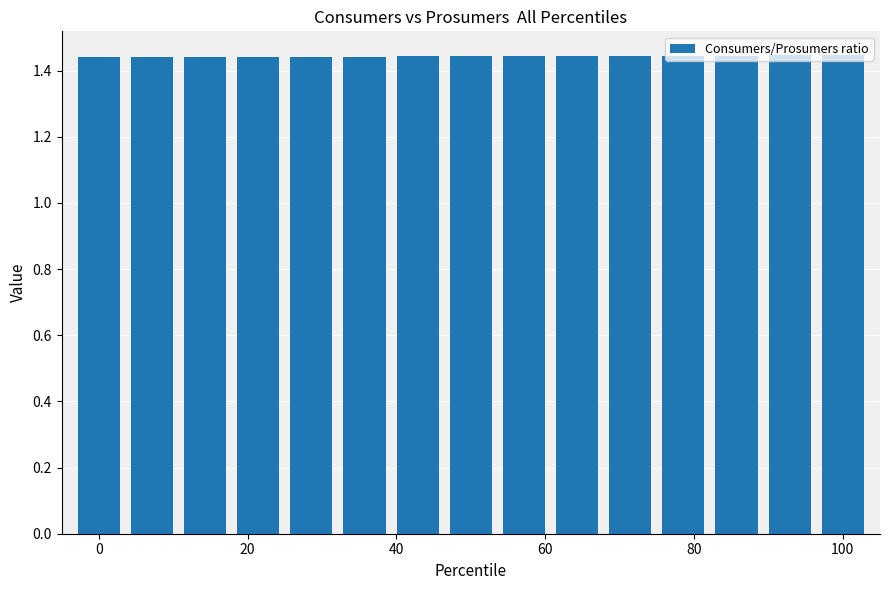

What is the sum of all values?

21.6